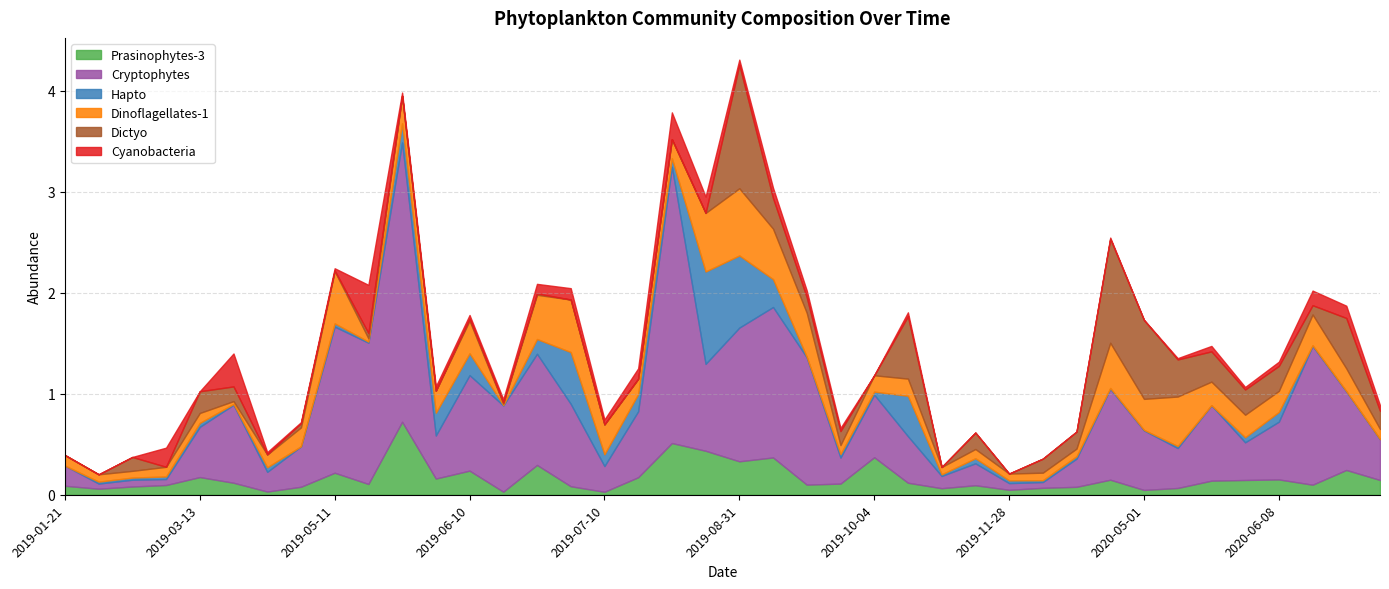

Where do Dinoflagellates-1 and Cyanobacteria first cross each other?

2019-02-14 and 2019-02-19